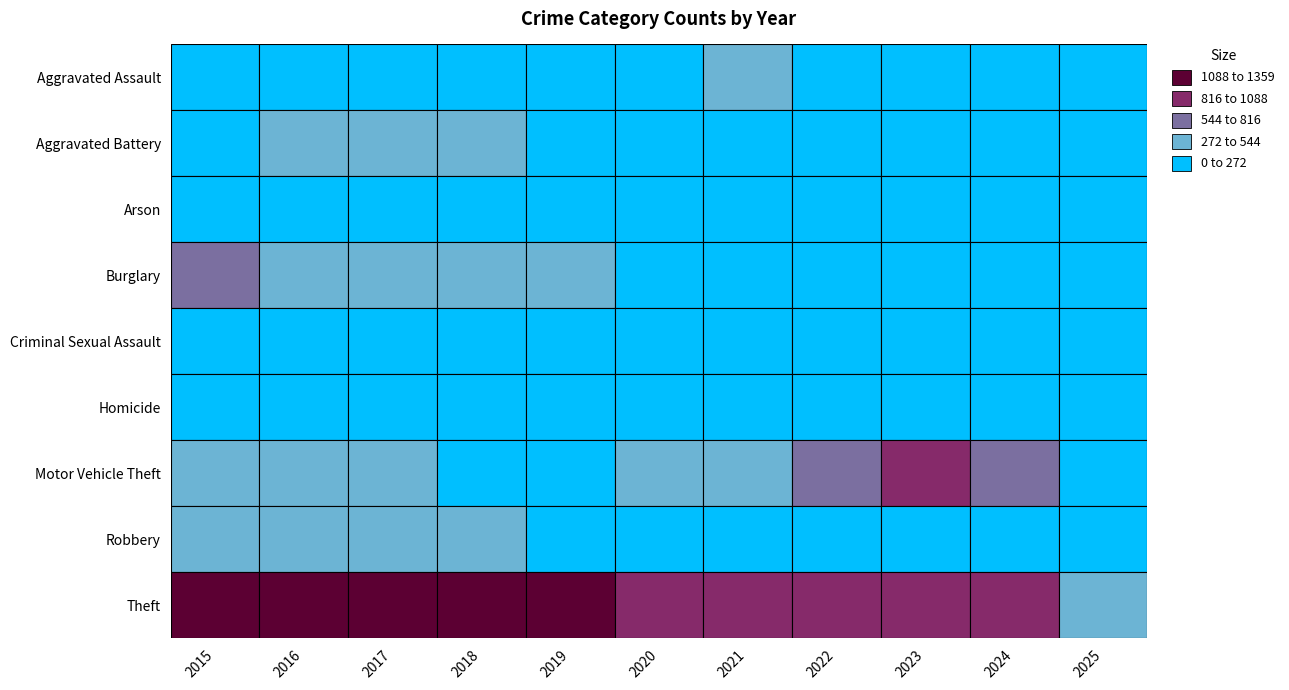

At 2025, list the series in order from smallest to largest.

Homicide, Arson, Criminal Sexual Assault, Burglary, Robbery, Aggravated Assault, Aggravated Battery, Motor Vehicle Theft, Theft